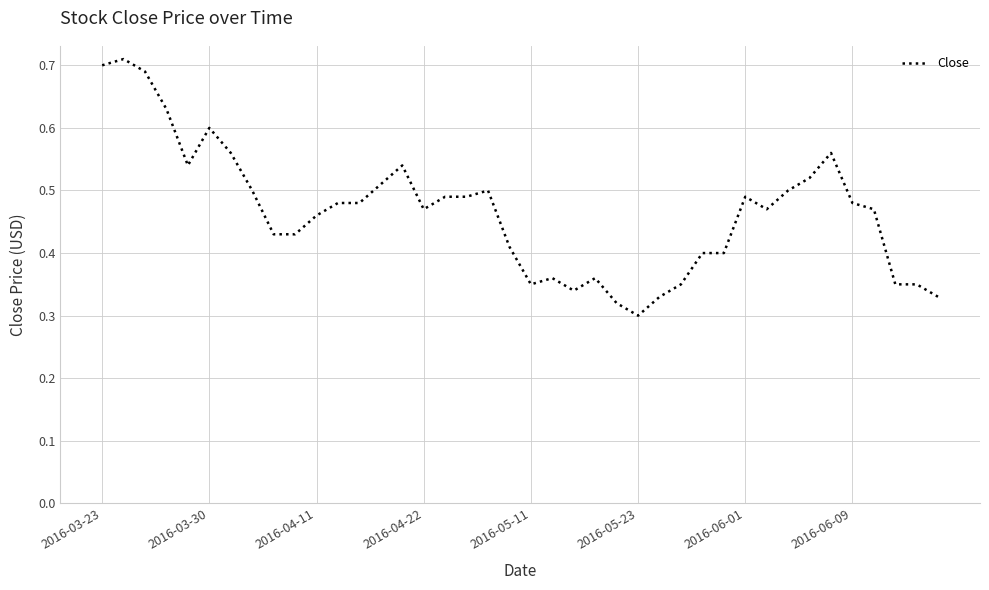

How many lines are shown in the chart?

1